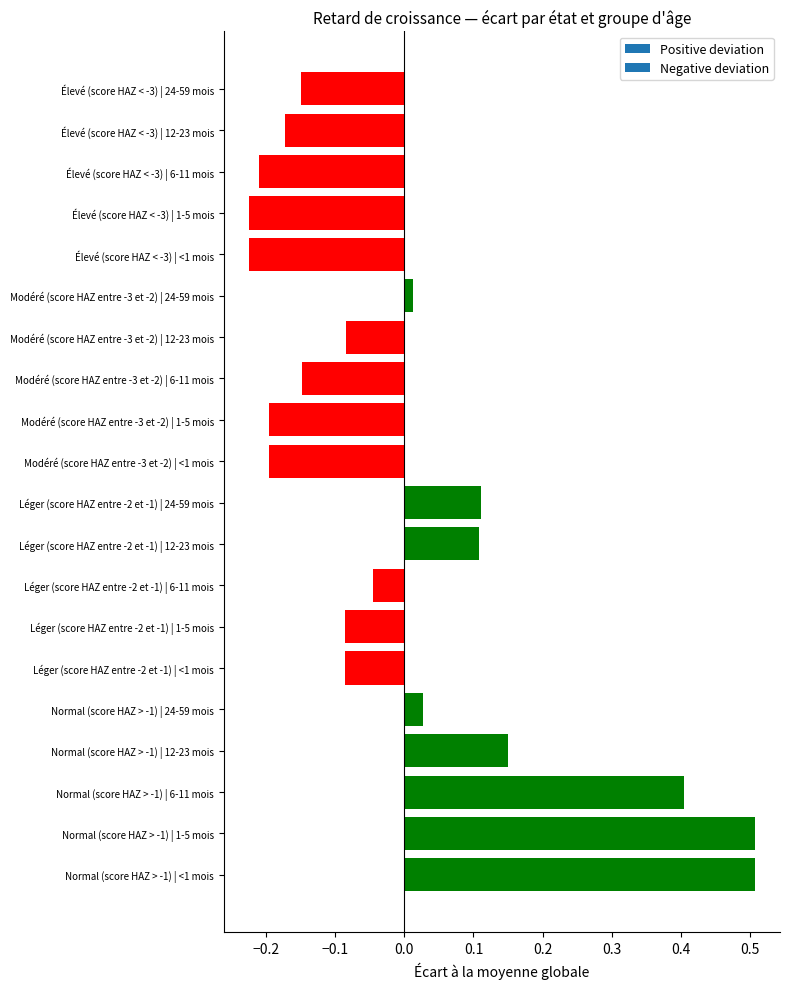

Count the number of data series in this chart.

1